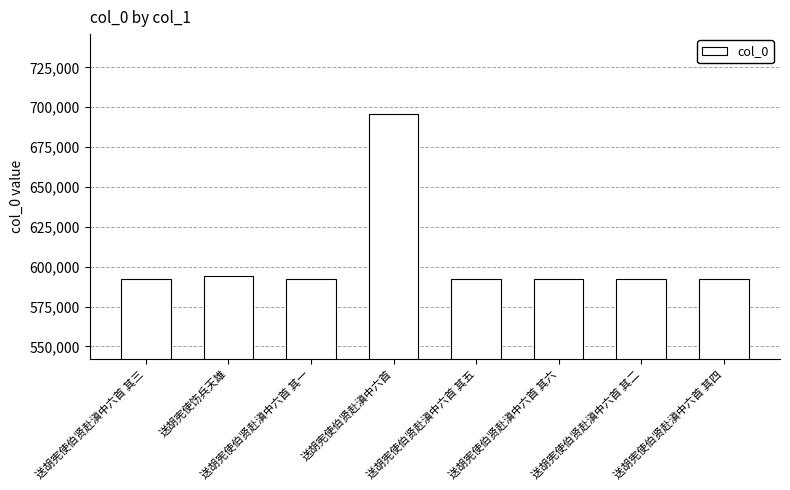

What is the minimum value shown in the chart?

592275